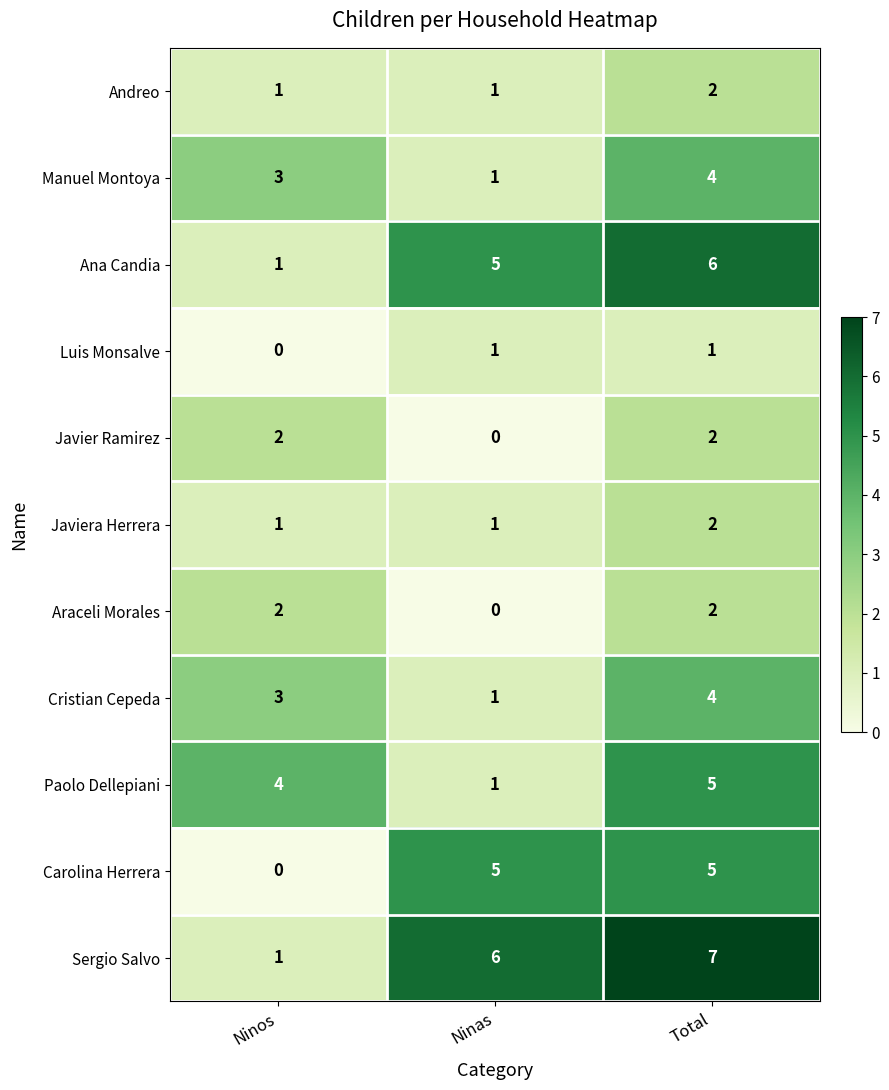

Which category has the lowest value in the Javier Ramirez series?

Ninas